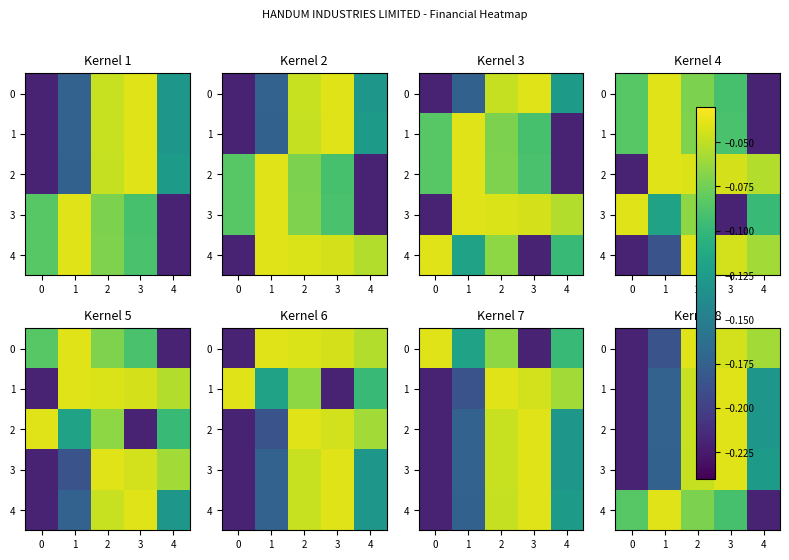

Which category has the highest value in the 0 series?

2